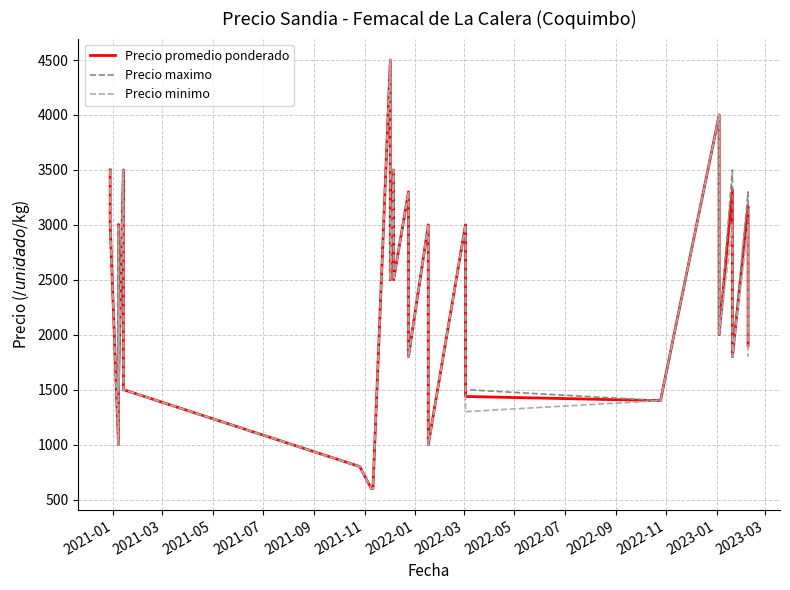

What is the difference between the maximum and second lowest values in the Precio minimo series?

3900